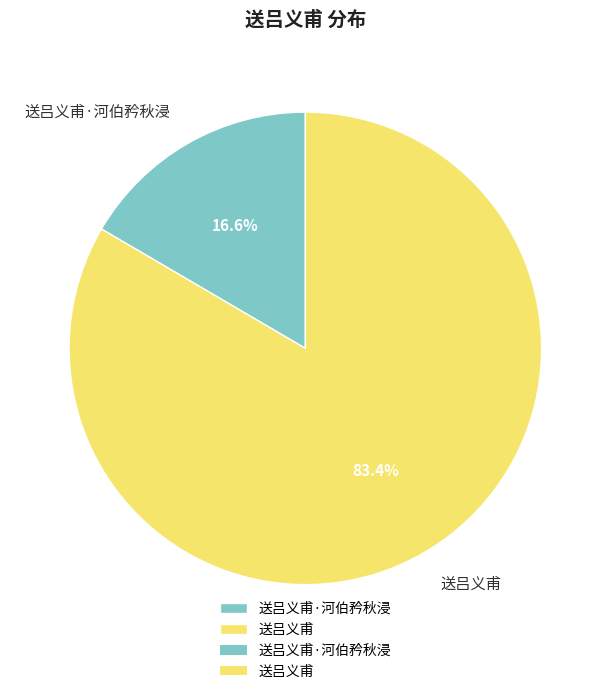

Which category accounts for the majority?

送吕义甫